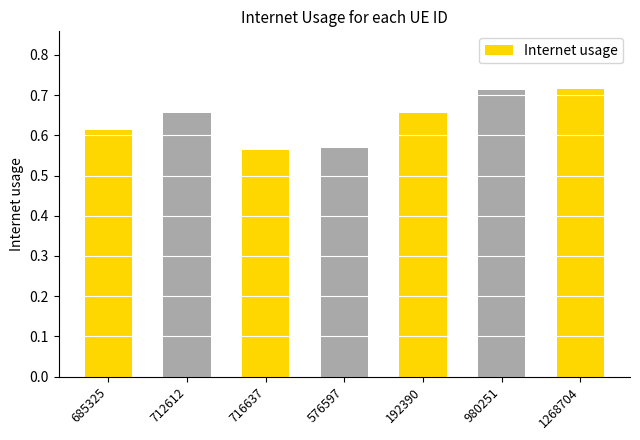

What is the sum of all values?

4.5